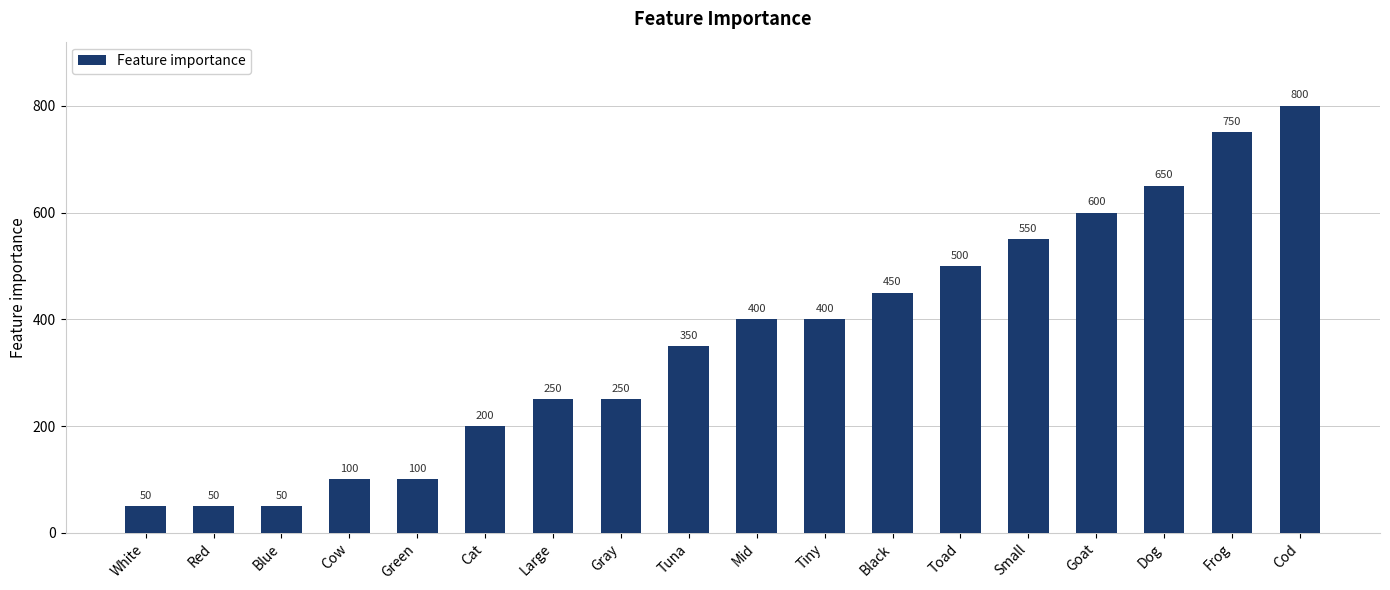

Is it true that the value at Small is 961?

False